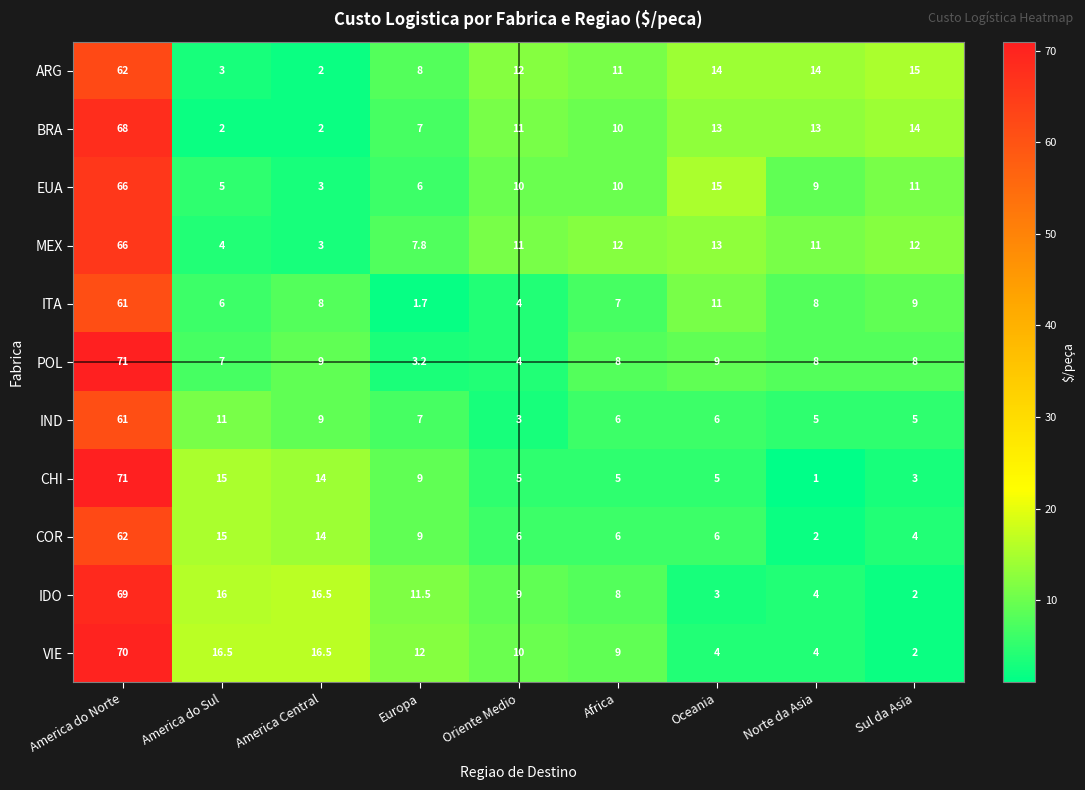

Is it true that BRA equals 4.0 at Europa?

False